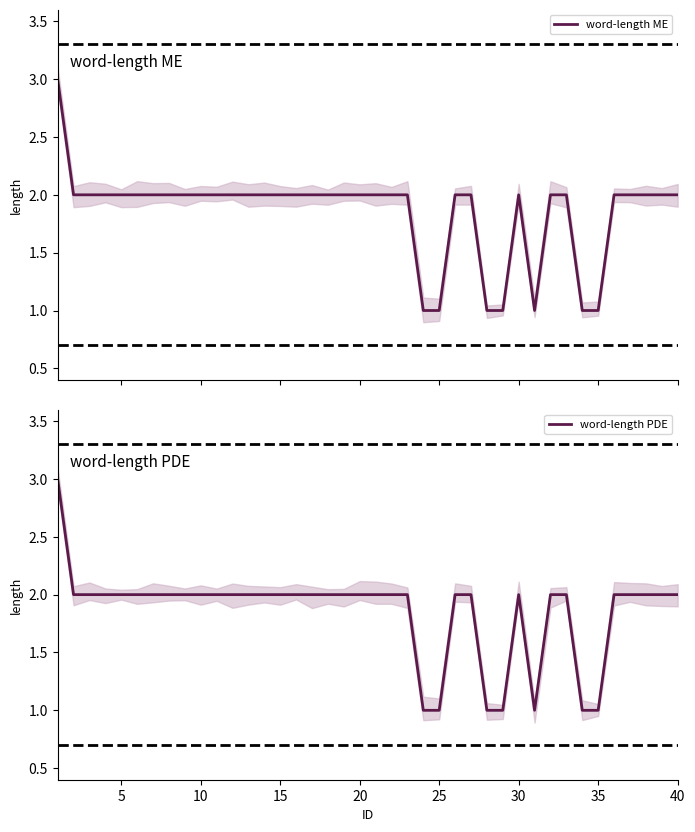

True or false: word-length PDE has a value of 2 at 20.

True